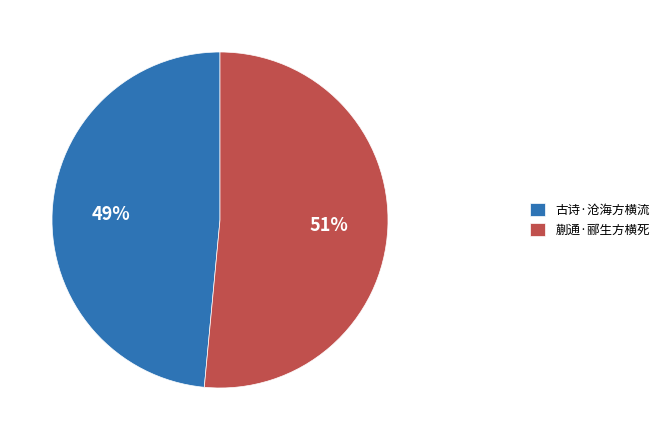

Between 古诗·沧海方横流 and 蒯通·郦生方横死, which is larger?

蒯通·郦生方横死